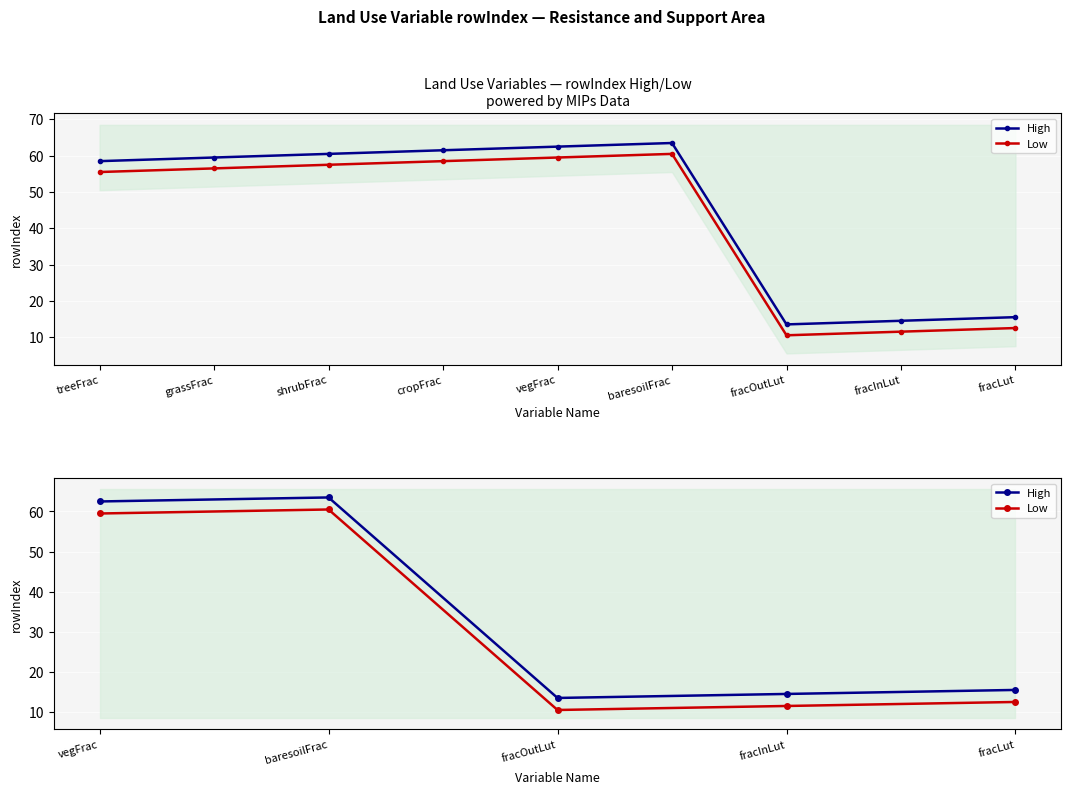

What are all the series names shown in the legend?

High, Low